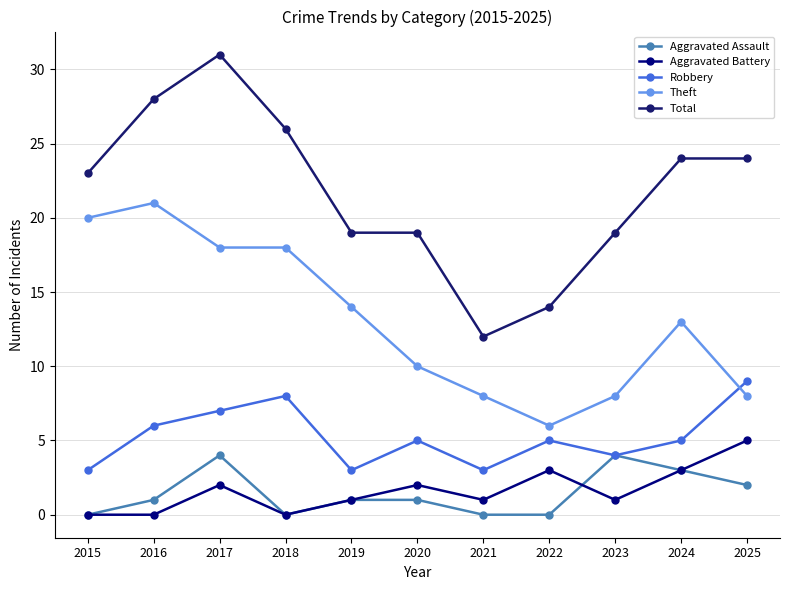

List the labels in order of Robbery value, smallest first.

2015, 2019, 2021, 2023, 2020, 2022, 2024, 2016, 2017, 2018, 2025